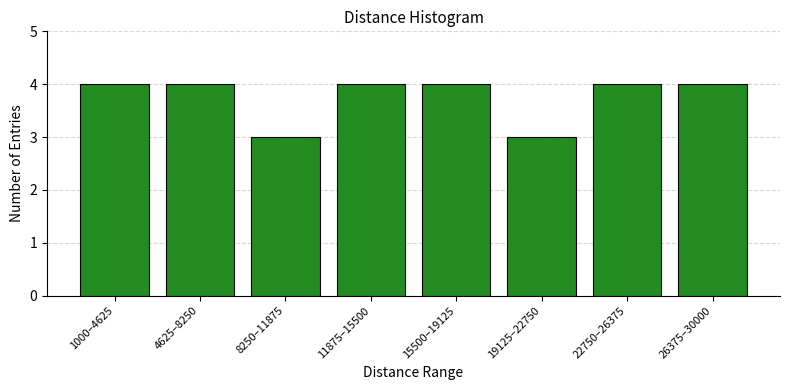

Reading right to left, extract all data points from this chart.

26375–30000=4	22750–26375=4	19125–22750=3	15500–19125=4	11875–15500=4	8250–11875=3	4625–8250=4	1000–4625=4